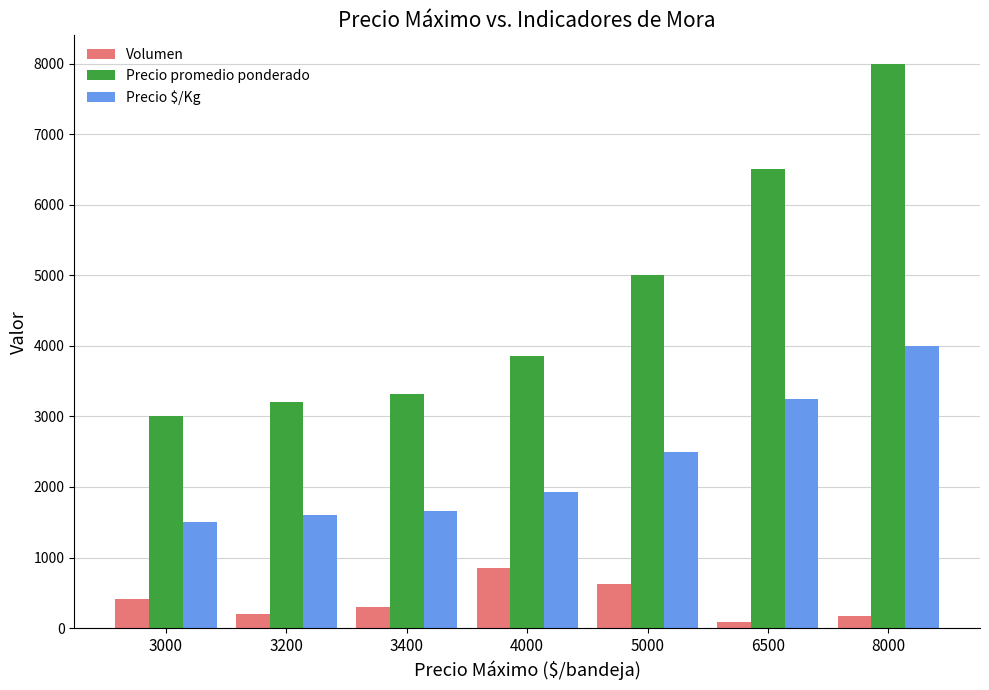

The value of Precio promedio ponderado at 8000 is 11629. True or false?

False